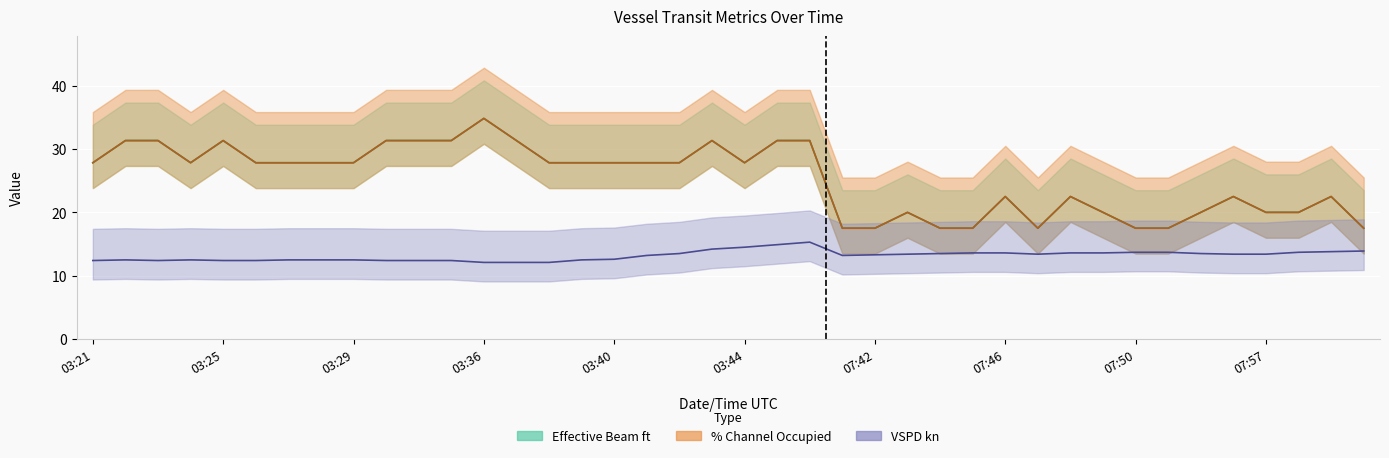

At which category does % Channel Occupied reach its first local valley?

2022-02-24 03:24